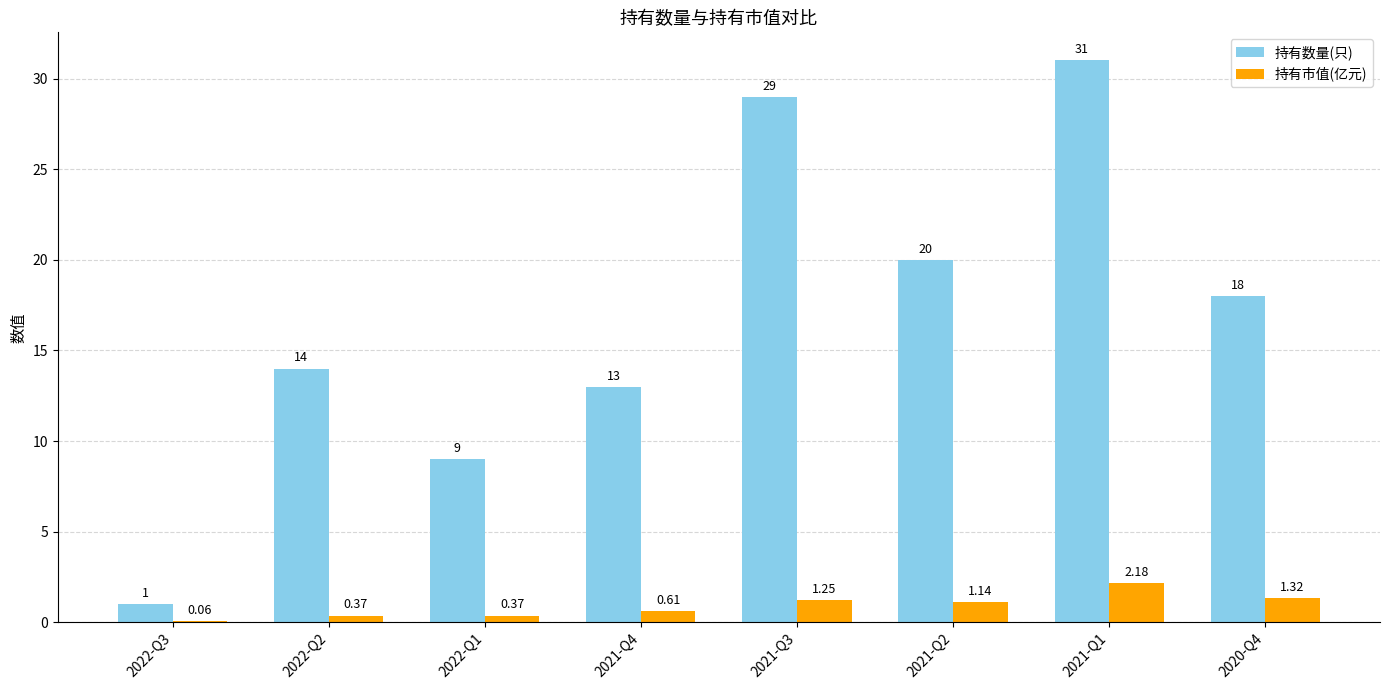

Between 2022-Q2 and 2021-Q3, which series saw the biggest shift?

持有数量(只)